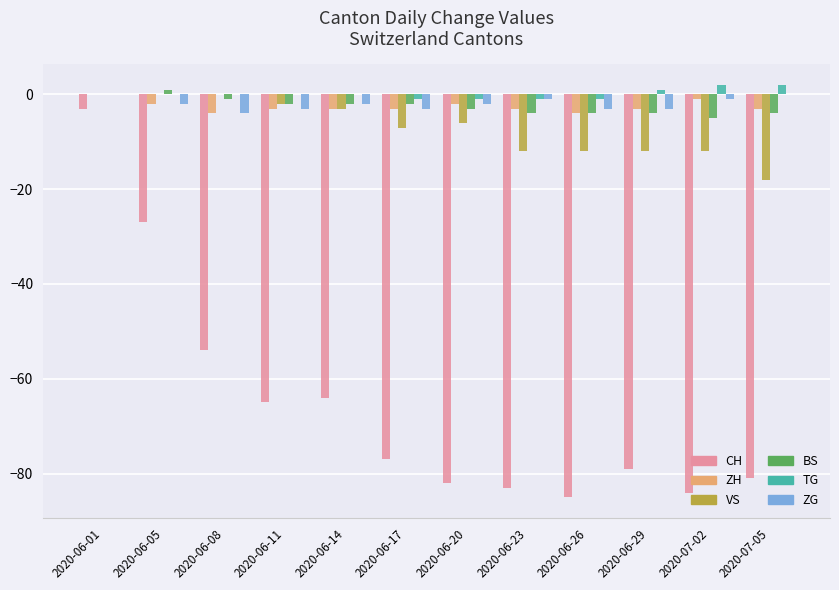

Which series has the widest spread of values?

CH